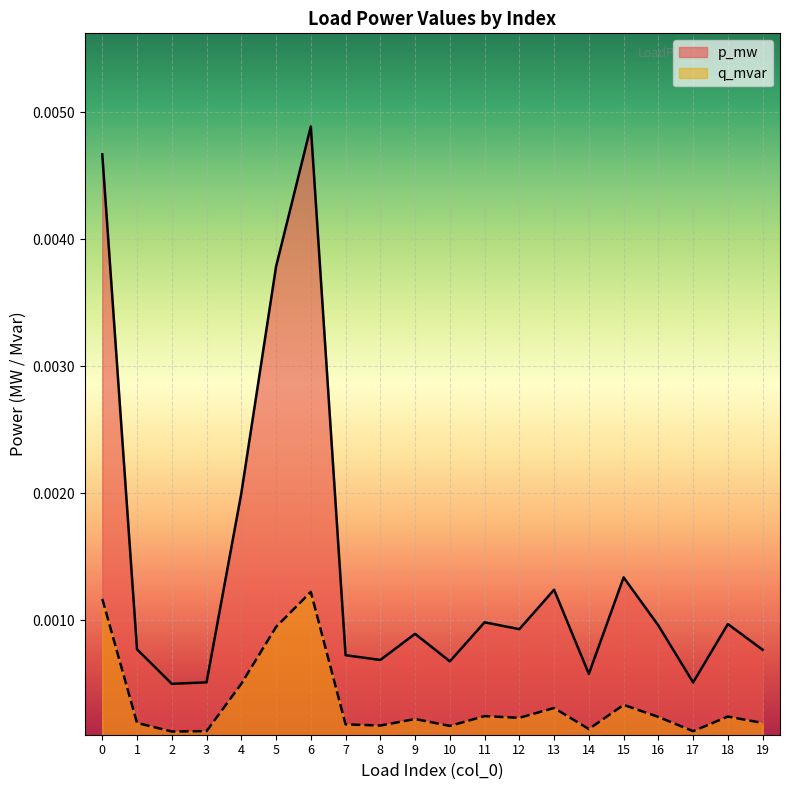

At which category does q_mvar reach its first local peak?

6